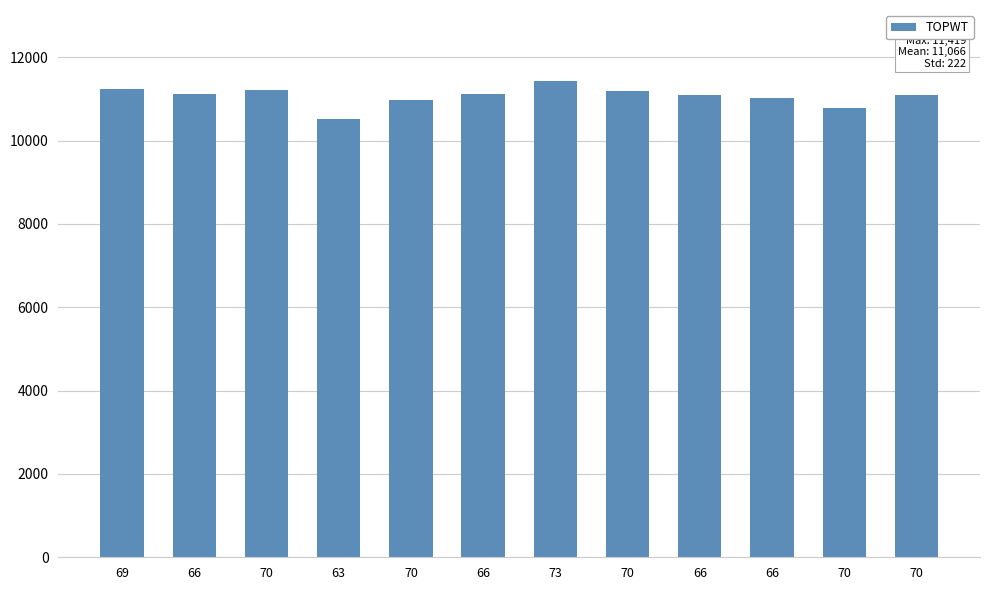

What is the difference between the second highest and second lowest values?

454